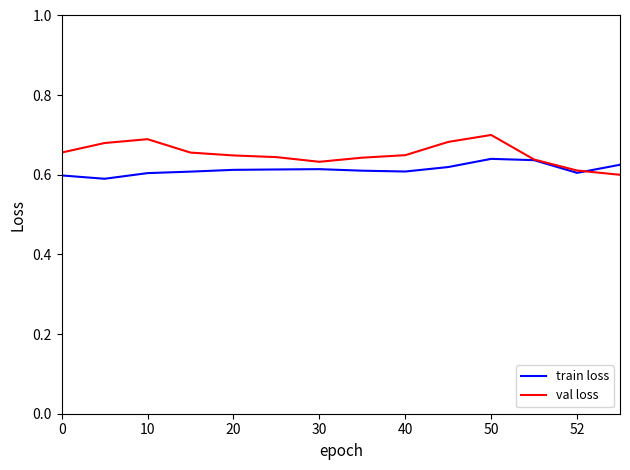

Rank the series by their maximum value, from highest to lowest.

val loss, train loss